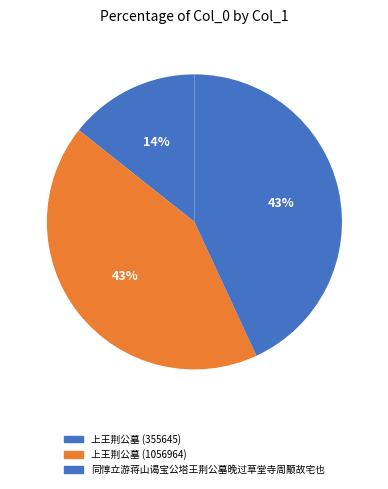

Which slice is the largest?

同惇立游蒋山谒宝公塔王荆公墓晚过草堂寺周颙故宅也